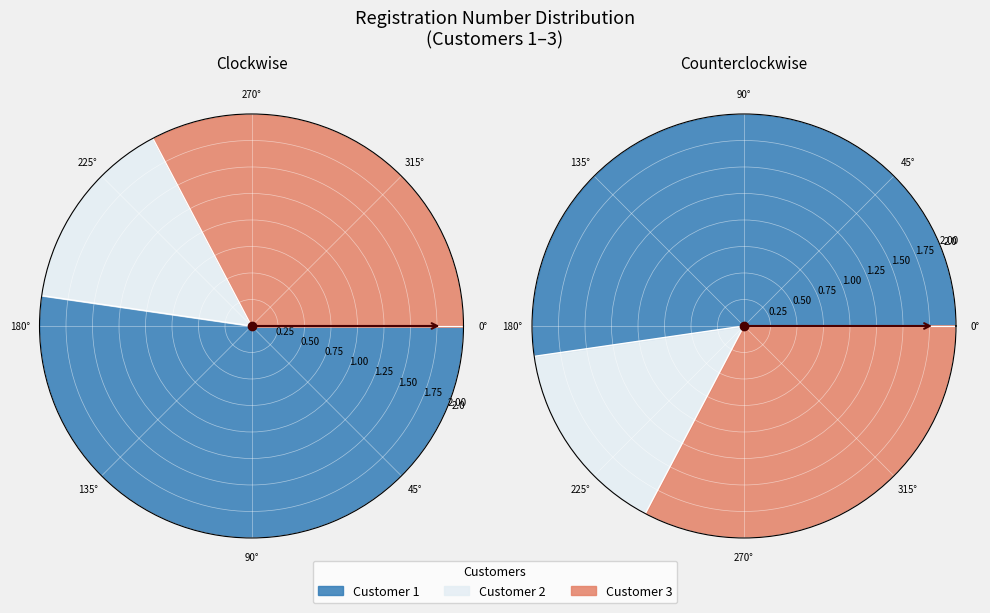

Which has a higher value, Customer 1 or Customer 2?

Customer 1